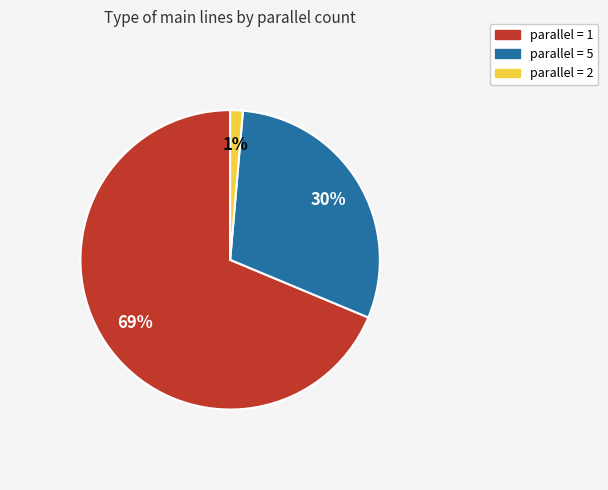

To the nearest percent, what is the average slice percentage?

33%